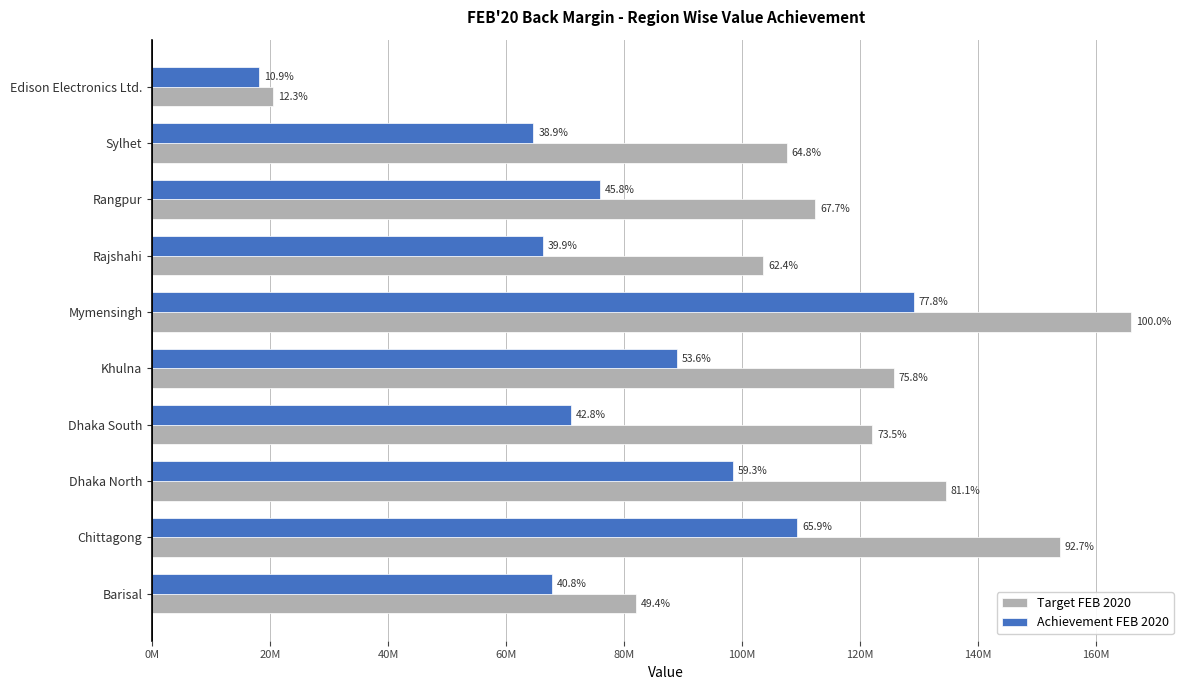

Reading left to right, extract all data points from this chart.

Target FEB 2020: 81981839.4	153857271.0	134548890.7	122047364.4	125742333.9	165943342.5	103613966.6	112407239.9	107600800.3	20449572.1
Achievement FEB 2020: 67725593.8	109336364.1	98476841.7	70977329.8	89026255.1	129123237.6	66216255.3	75941800.1	64614507.5	18163219.0